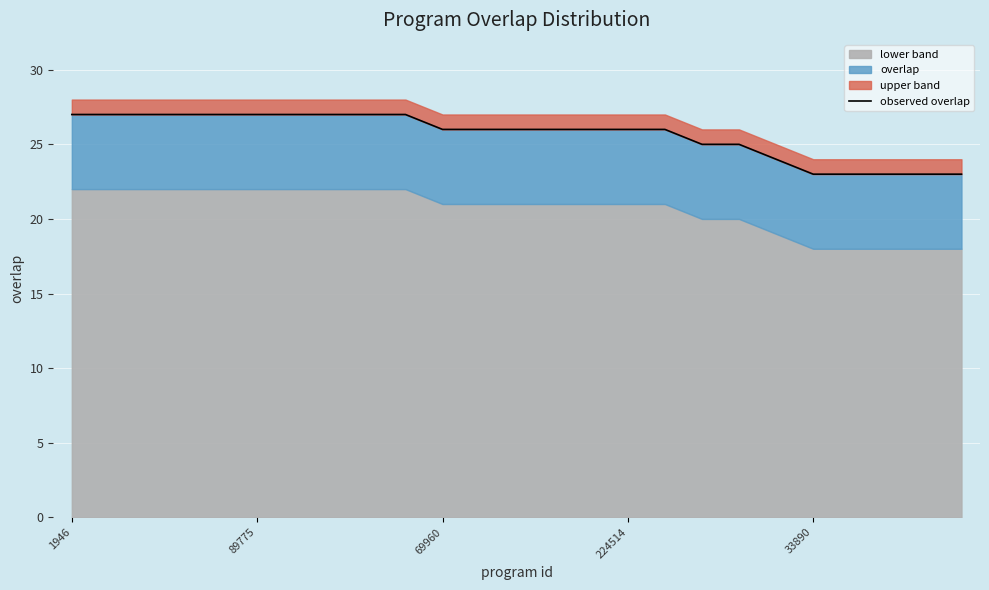

Reading left to right, list all the values displayed in this chart.

27	27	27	27	27	27	27	27	27	27	26	26	26	26	26	26	26	25	25	24	23	23	23	23	23